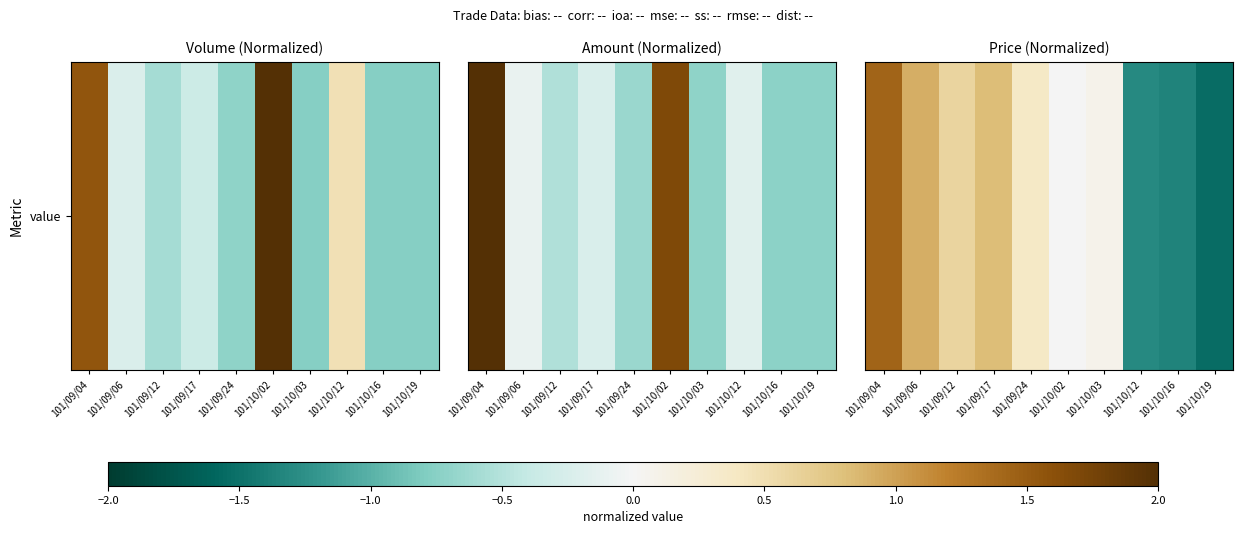

Rank the categories by value from highest to lowest.

101/09/04, 101/09/06, 101/09/17, 101/09/12, 101/09/24, 101/10/03, 101/10/02, 101/10/12, 101/10/16, 101/10/19